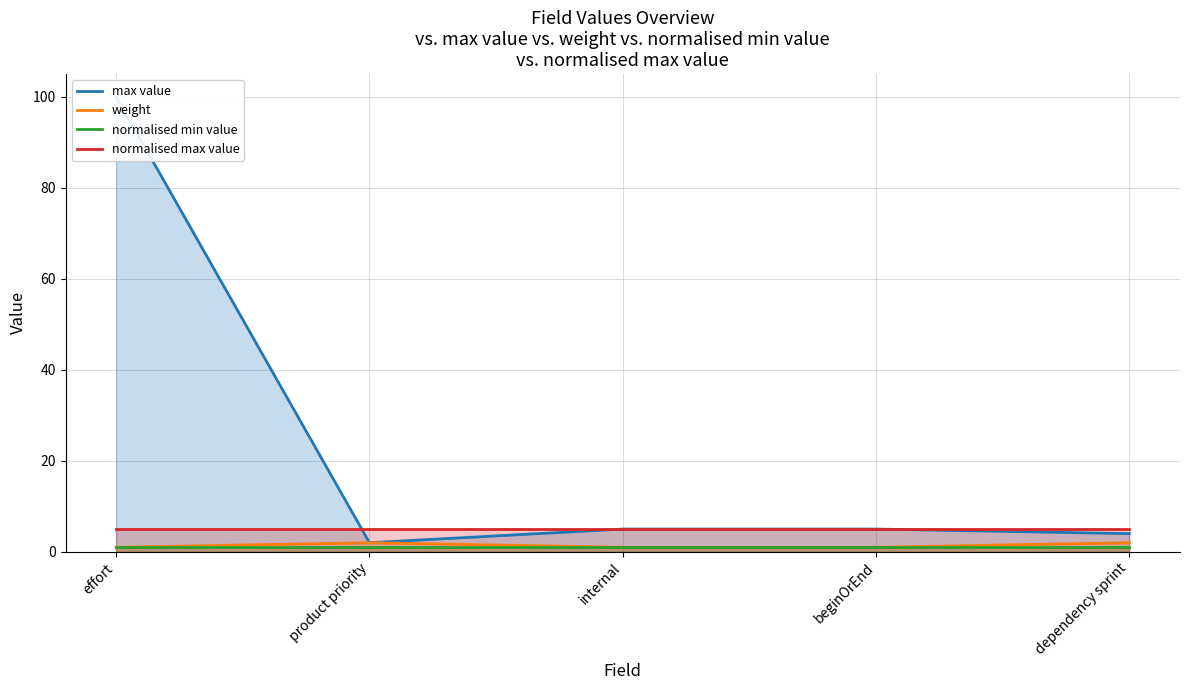

Does the chart have visible grid lines?

Yes